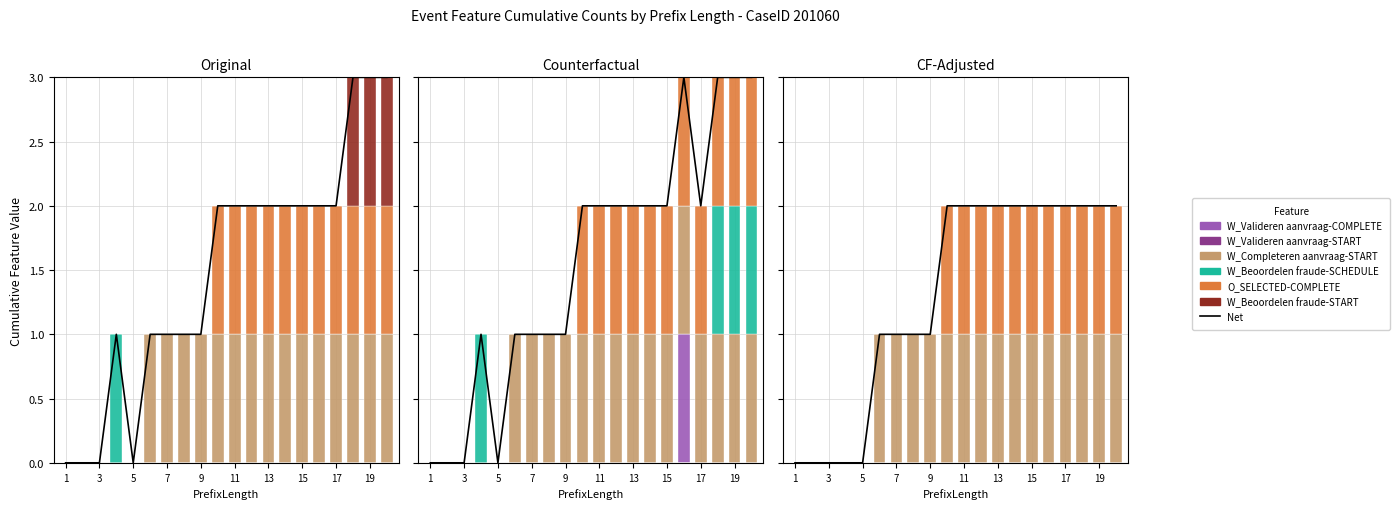

Reading right to left, list all the values displayed in this chart.

W_Completeren aanvraag-START: 20=1	19=1	18=1	17=1	16=1	15=1	14=1	13=1	12=1	11=1	10=1	9=1	8=1	7=1	6=1	5=0	4=0	3=0	2=0	1=0
W_Beoordelen fraude-SCHEDULE: 20=0	19=0	18=0	17=0	16=0	15=0	14=0	13=0	12=0	11=0	10=0	9=0	8=0	7=0	6=0	5=0	4=1	3=0	2=0	1=0
O_SELECTED-COMPLETE: 20=1	19=1	18=1	17=1	16=1	15=1	14=1	13=1	12=1	11=1	10=1	9=0	8=0	7=0	6=0	5=0	4=0	3=0	2=0	1=0
W_Beoordelen fraude-START: 20=1	19=1	18=1	17=0	16=0	15=0	14=0	13=0	12=0	11=0	10=0	9=0	8=0	7=0	6=0	5=0	4=0	3=0	2=0	1=0